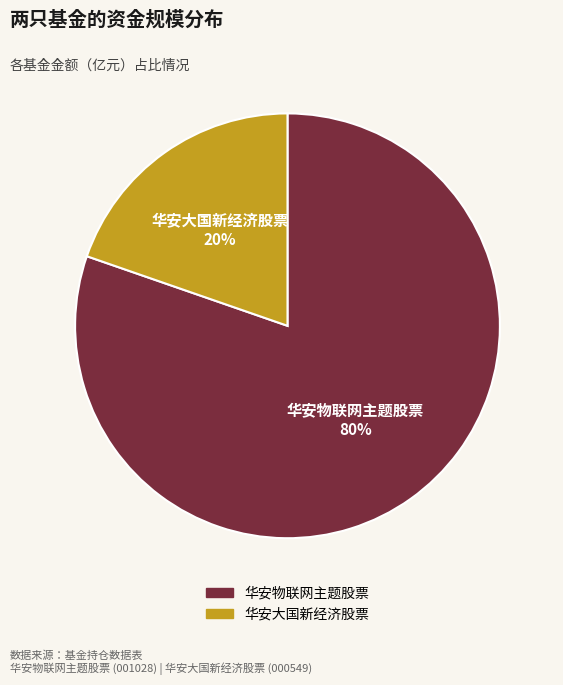

Which slice represents more than half of the pie?

华安物联网主题股票